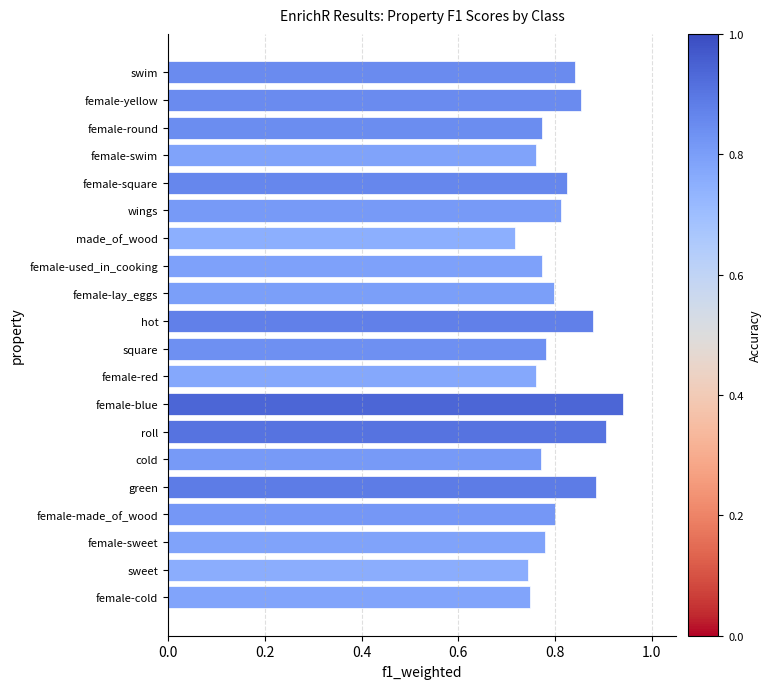

What is the difference between the maximum and minimum values?

0.2